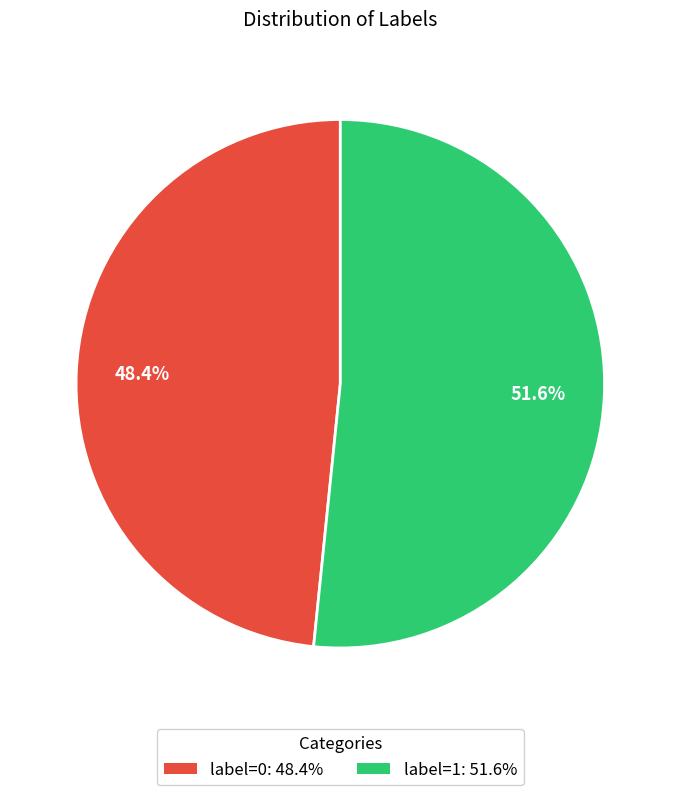

What is the ratio of the value at label=0: 48.4% to the value at label=1: 51.6%?

0.9